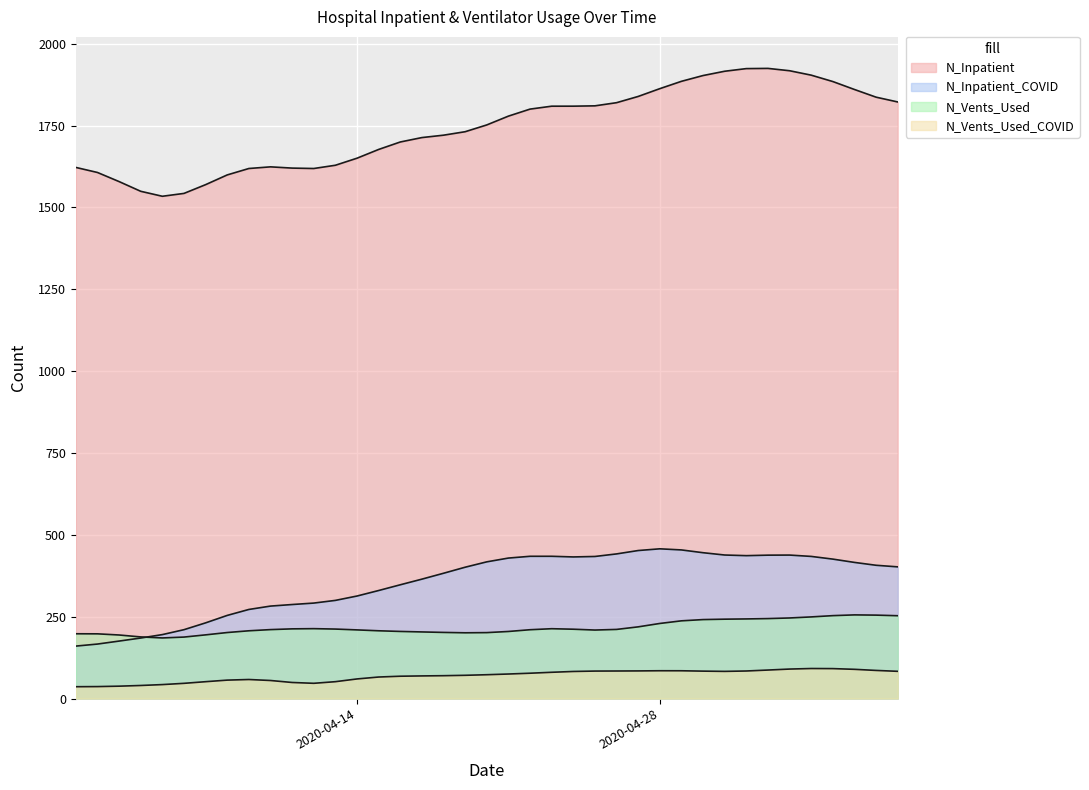

Between 2020-04-06 and 2020-05-06, which is larger?

2020-05-06